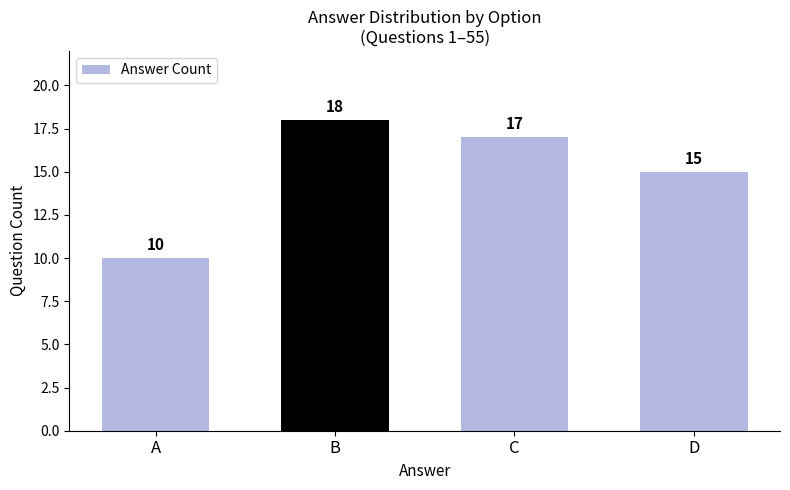

Which has a higher value, C or B?

B